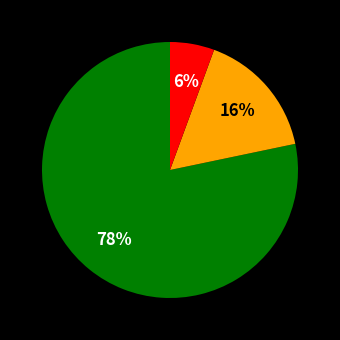

To the nearest percent, what is the average slice percentage?

33%